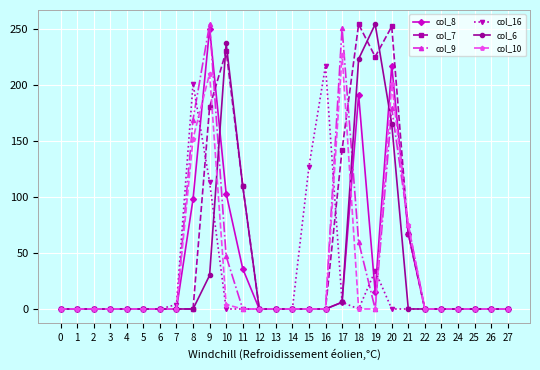

Is this an area chart (filled region under the line)?

No